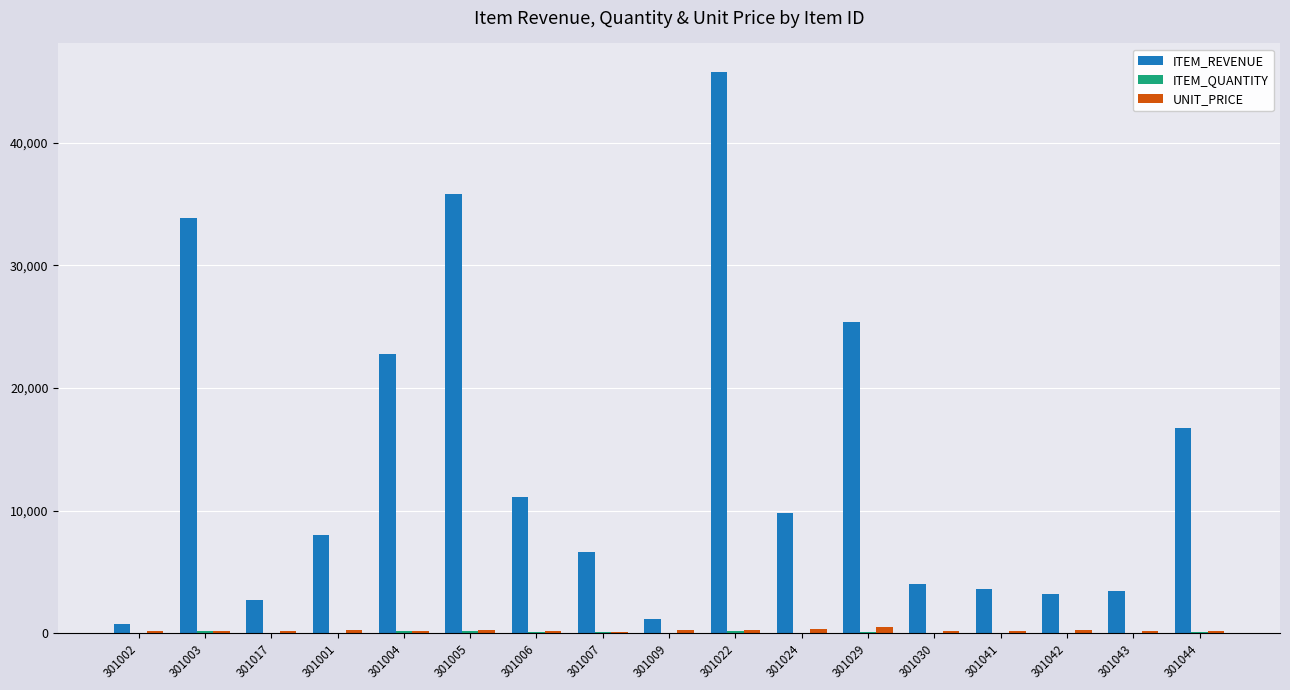

At which category is the sum across all series the highest?

301022